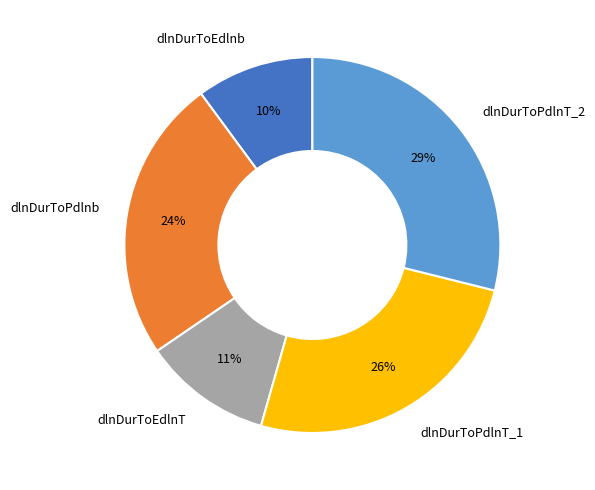

Does dlnDurToPdlnT_1 account for over 50% of the chart?

No